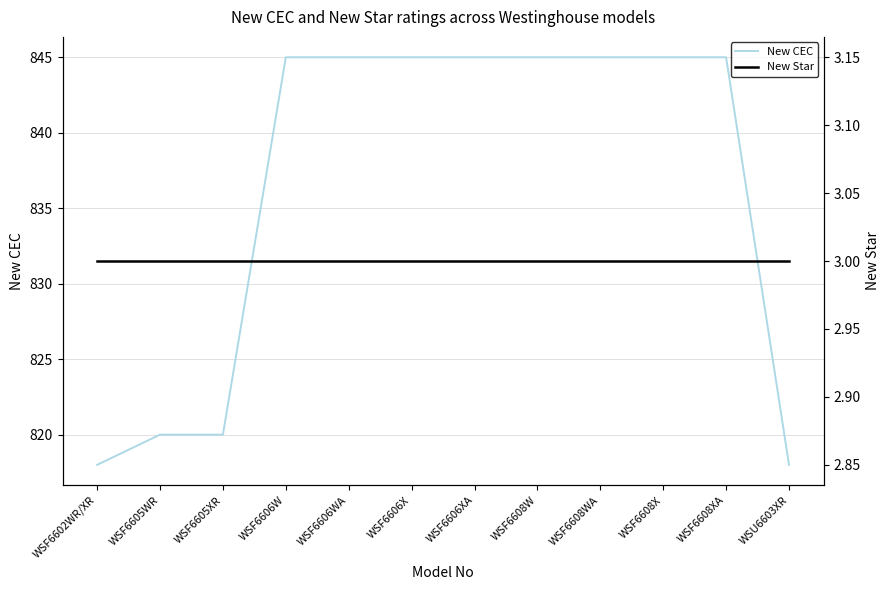

Reading left to right, extract all data points from this chart.

New CEC: WSF6602WR/XR=818	WSF6605WR=820	WSF6605XR=820	WSF6606W=845	WSF6606WA=845	WSF6606X=845	WSF6606XA=845	WSF6608W=845	WSF6608WA=845	WSF6608X=845	WSF6608XA=845	WSU6603XR=818
New Star: WSF6602WR/XR=3	WSF6605WR=3	WSF6605XR=3	WSF6606W=3	WSF6606WA=3	WSF6606X=3	WSF6606XA=3	WSF6608W=3	WSF6608WA=3	WSF6608X=3	WSF6608XA=3	WSU6603XR=3